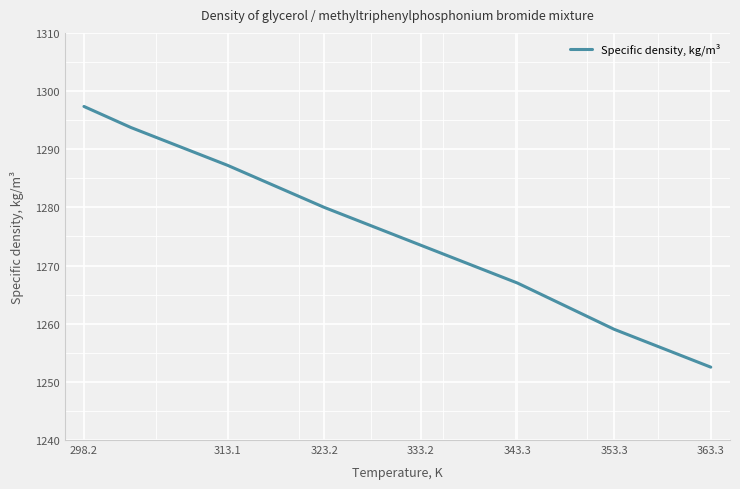

What is the smallest value displayed?

1252.5